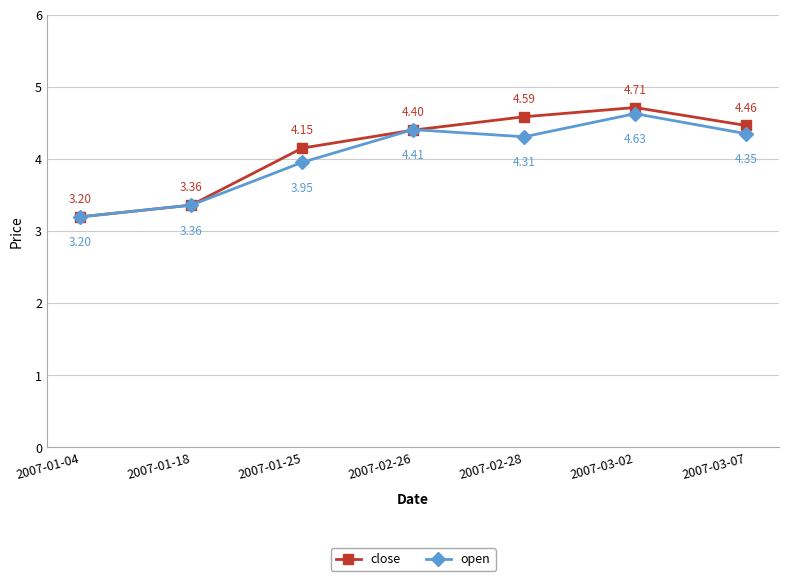

What value does the open series have at 2007-02-26?

4.4